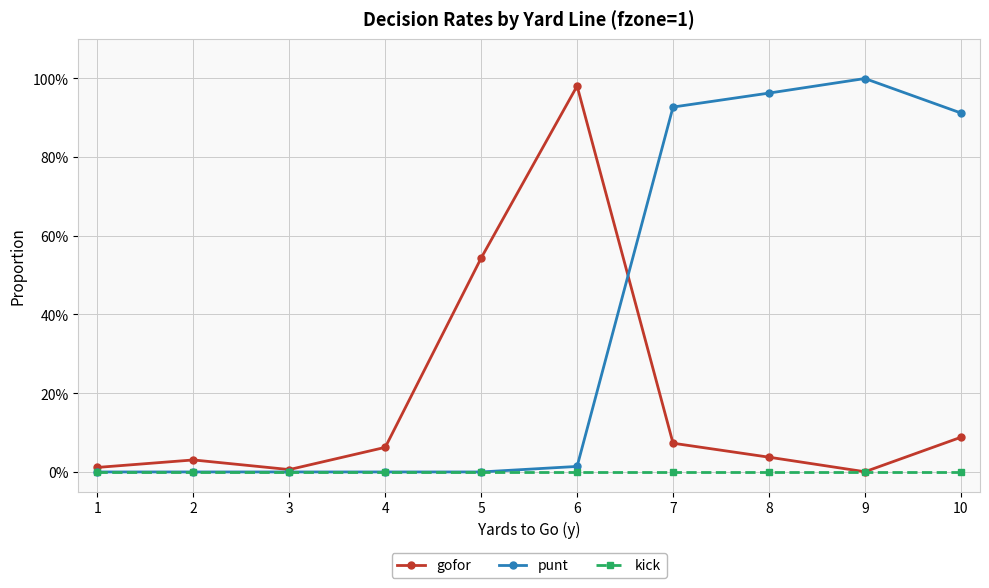

Reading left to right, list all the values displayed in this chart.

gofor: 0.0	0.0	0.0	0.1	0.5	1.0	0.1	0.0	0.0	0.1
punt: 0.0	0.0	0.0	0.0	0.0	0.0	0.9	1.0	1.0	0.9
kick: 0.0	0.0	0.0	0.0	0.0	0.0	0.0	0.0	0.0	0.0